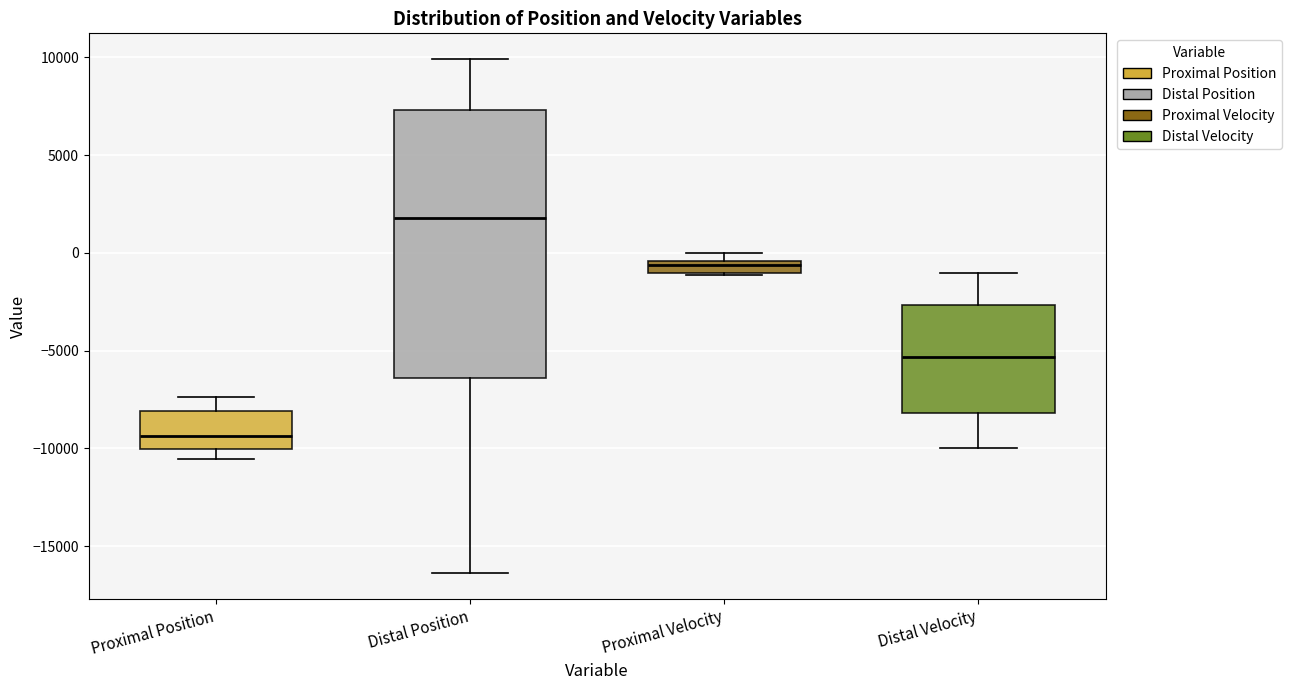

Which box is the tallest, from its lower edge to its upper edge?

Distal Position